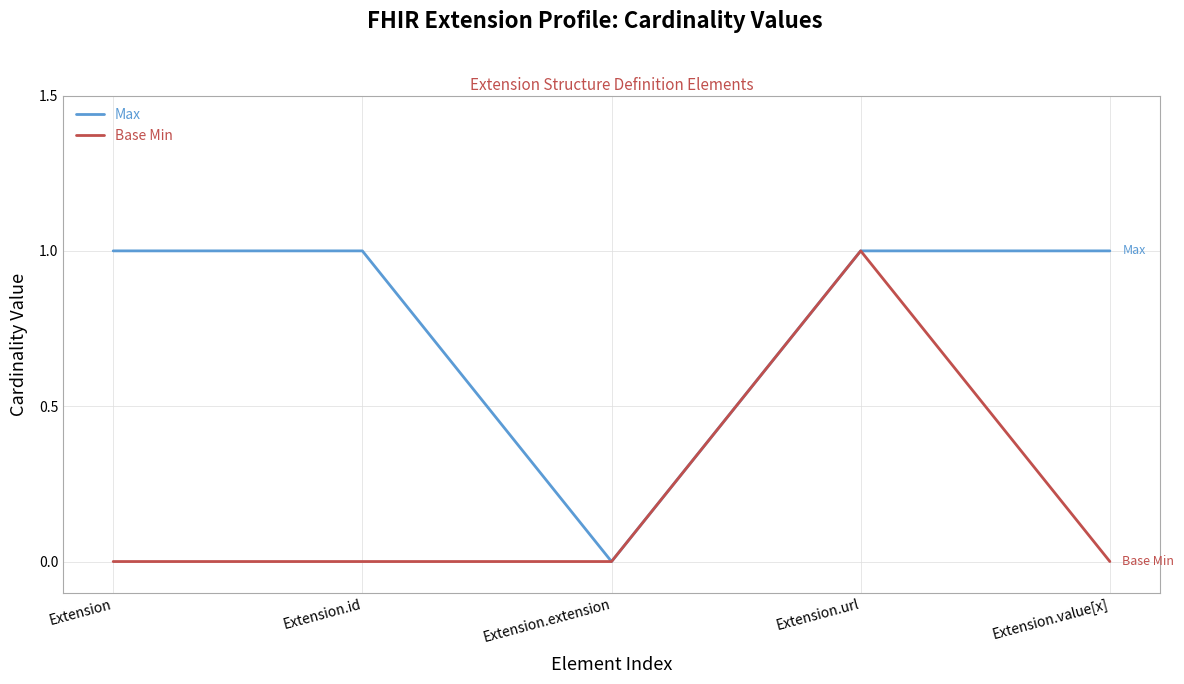

At which label is Max closest to 0?

Extension.extension